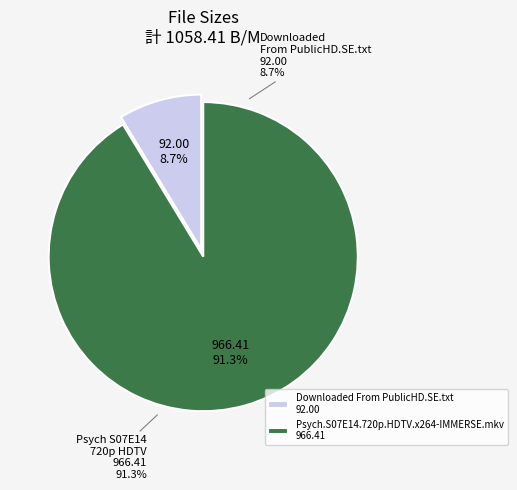

To the nearest percent, what percentage of the pie is Psych.S07E14.720p.HDTV.x264-IMMERSE.mkv?

91%